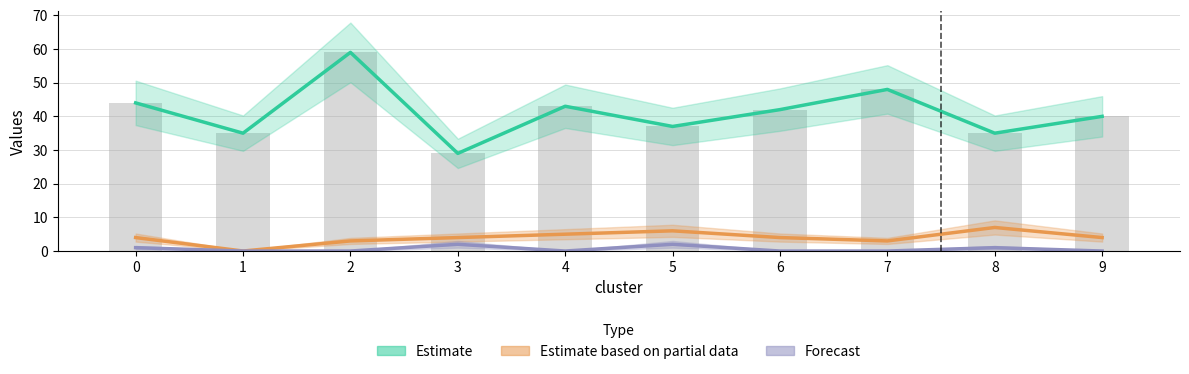

Reading left to right, extract all data points from this chart.

Estimate: 0=44	1=35	2=59	3=29	4=43	5=37	6=42	7=48	8=35	9=40
Estimate based on partial data: 0=4	1=0	2=3	3=4	4=5	5=6	6=4	7=3	8=7	9=4
Forecast: 0=1	1=0	2=0	3=2	4=0	5=2	6=0	7=0	8=1	9=0